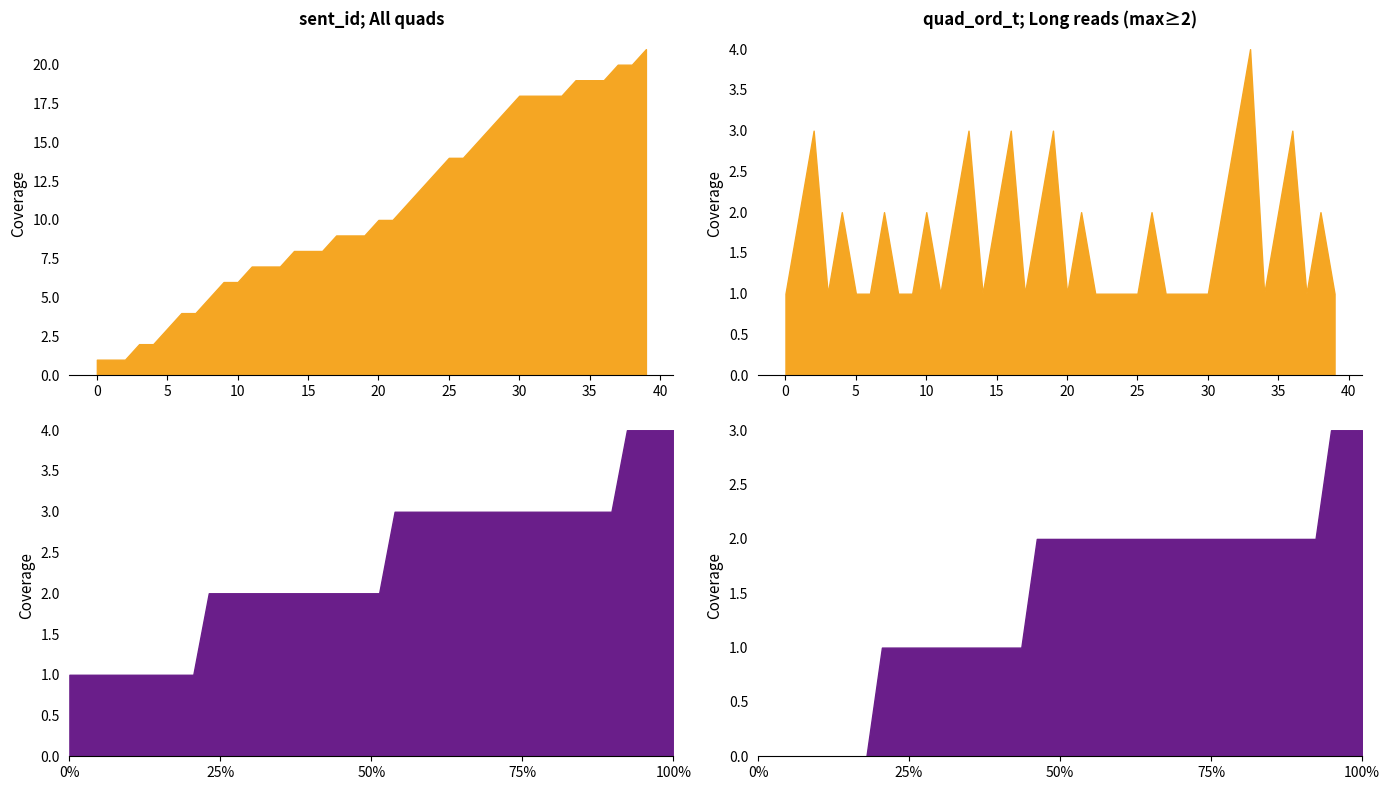

At 20, list the series in order from smallest to largest.

quad_ord_t, quad_ord_p, max_ord_p, max_ord_t, sent_id